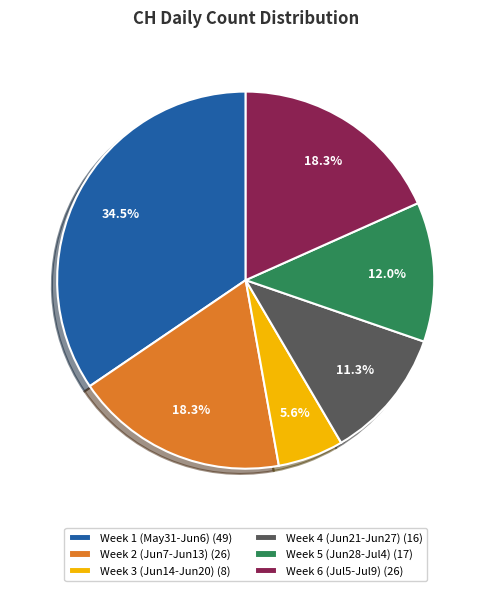

What is the smallest slice in the pie chart?

Week 3 (Jun14-Jun20) (8)